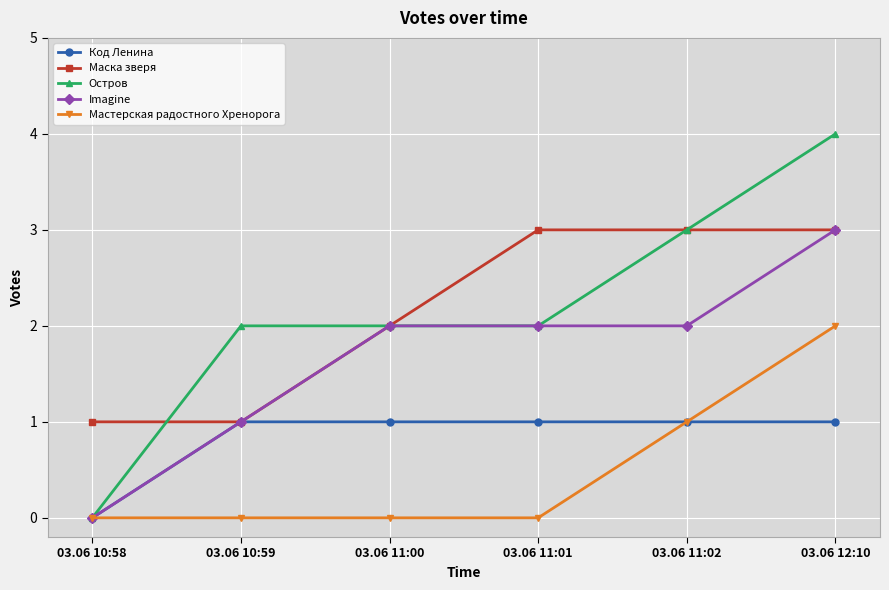

What are all the series names shown in the legend?

Код Ленина, Маска зверя, Остров, Imagine, Мастерская радостного Хренорога